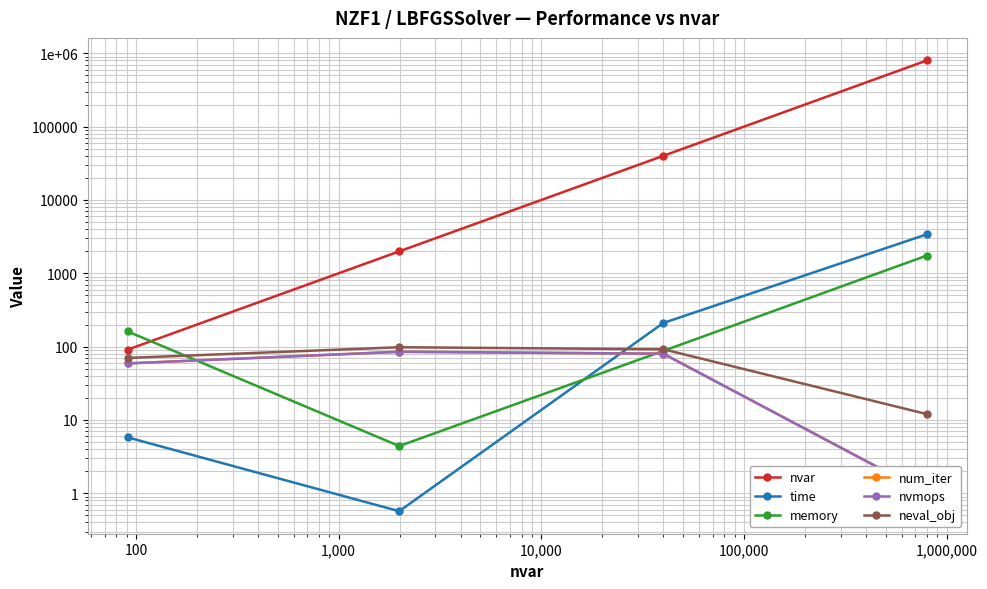

True or false: num_iter and nvmops intersect in this chart.

False